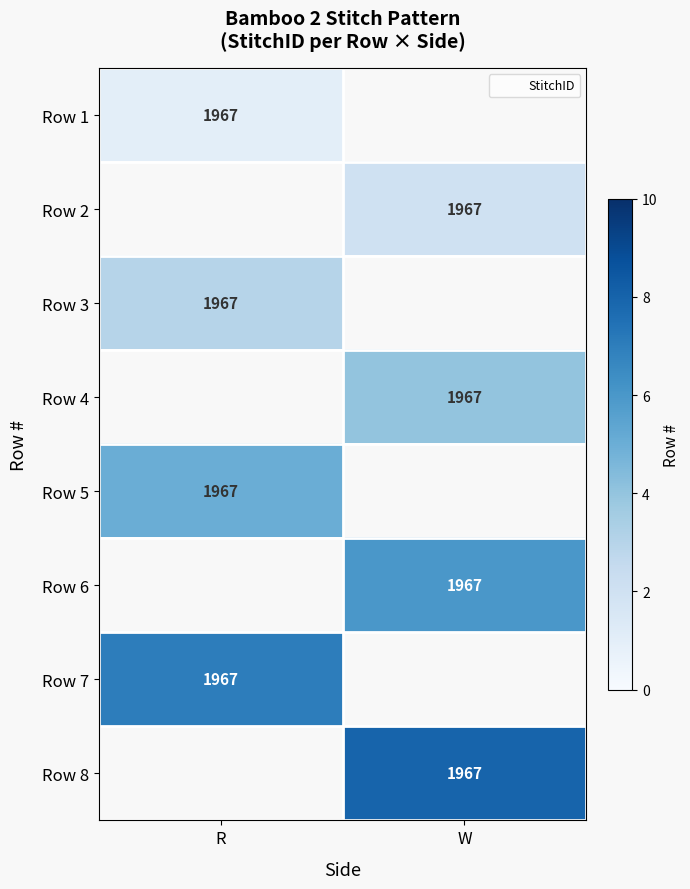

How many series are shown in this chart?

8